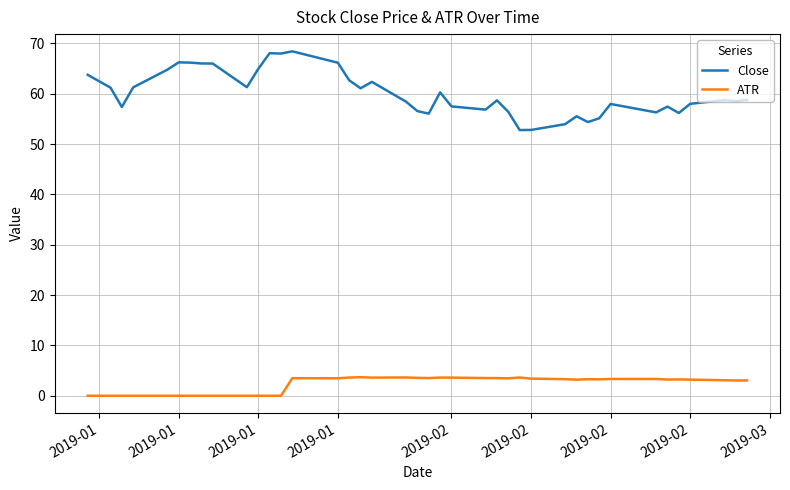

True or false: ATR and Close cross at least once.

False